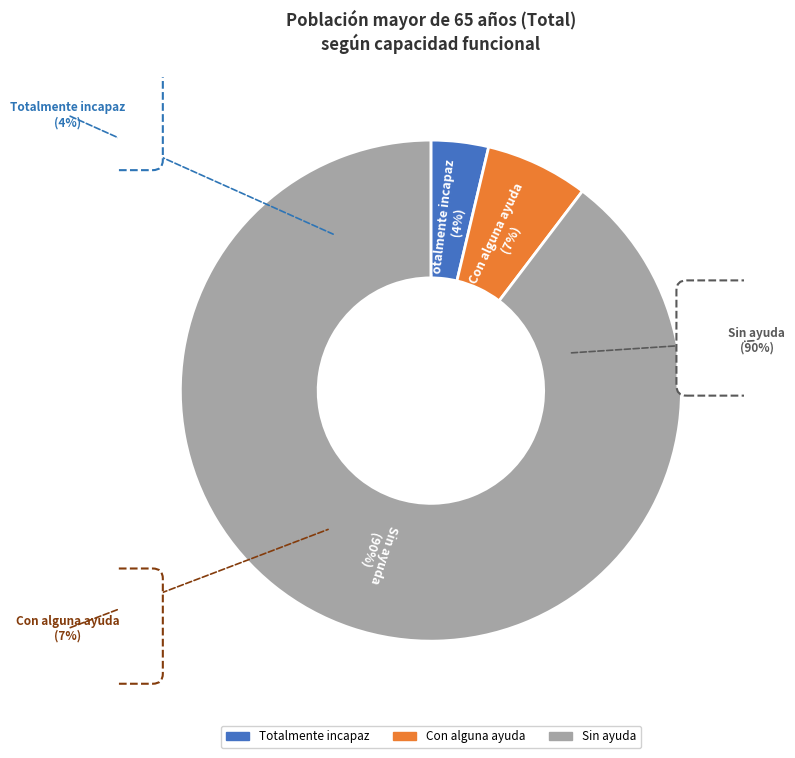

Count the number of slices in the pie.

3